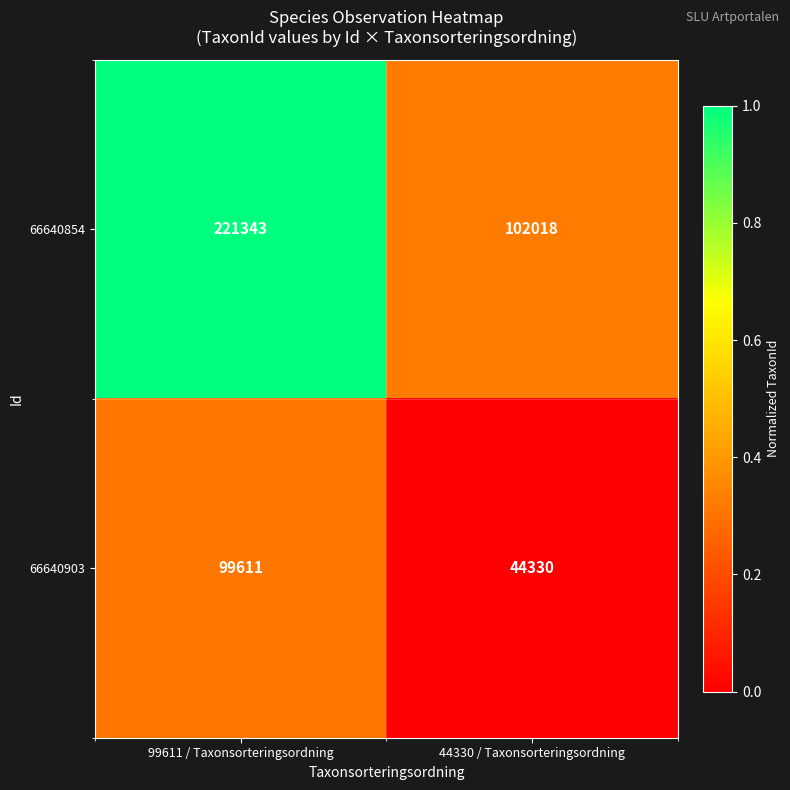

Rank the series at 44330 / Taxonsorteringsordning from lowest to highest value.

66640903, 66640854